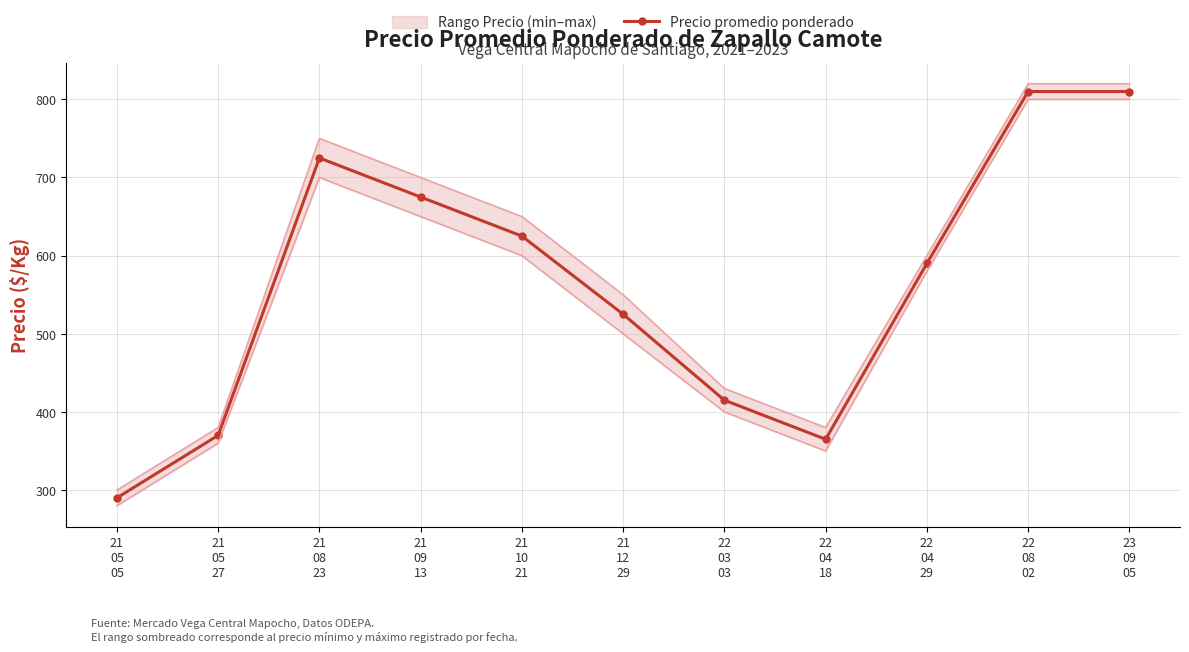

How many lines are shown in the chart?

1